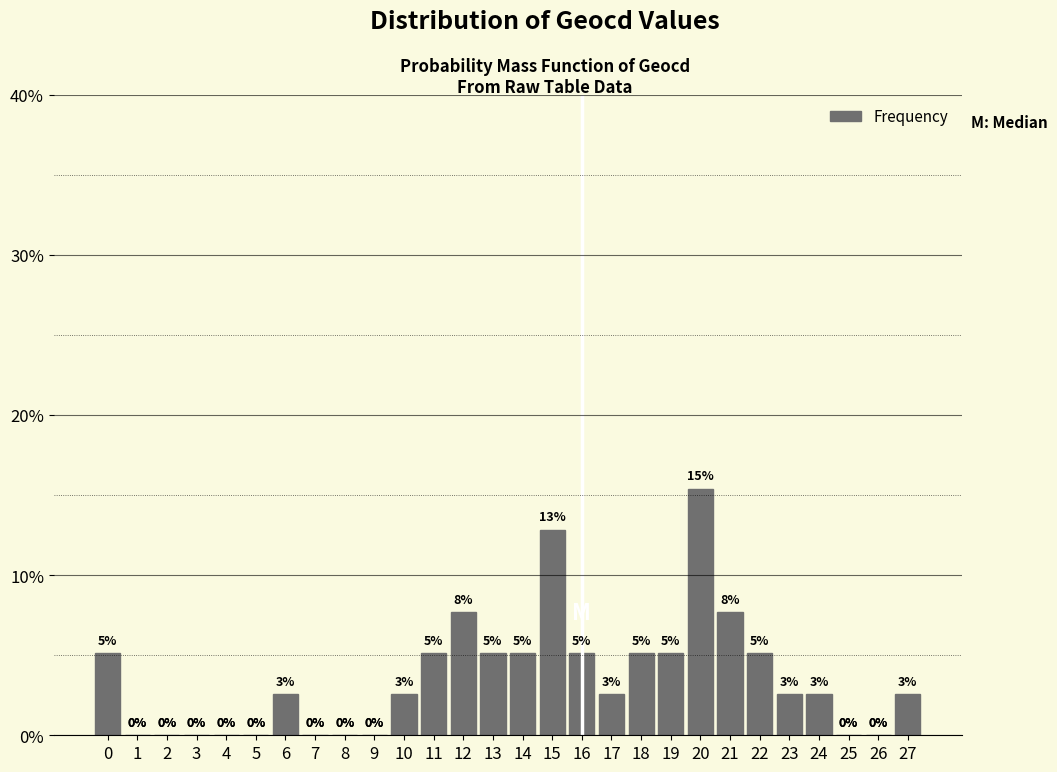

Which category has the highest value across all series?

20